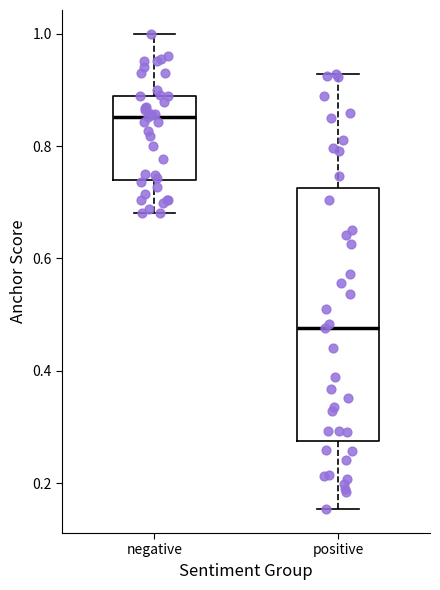

Reading left to right, transcribe this box plot: for each box, give where its median line is, the range the box spans, and where its two whiskers end, as read against the y-axis. The values are not printed on the chart, so give them approximately, as read against the axis.

negative: median 0.86, box 0.74 to 0.88, whiskers 0.68 to 1.00
positive: median 0.48, box 0.28 to 0.72, whiskers 0.16 to 0.92